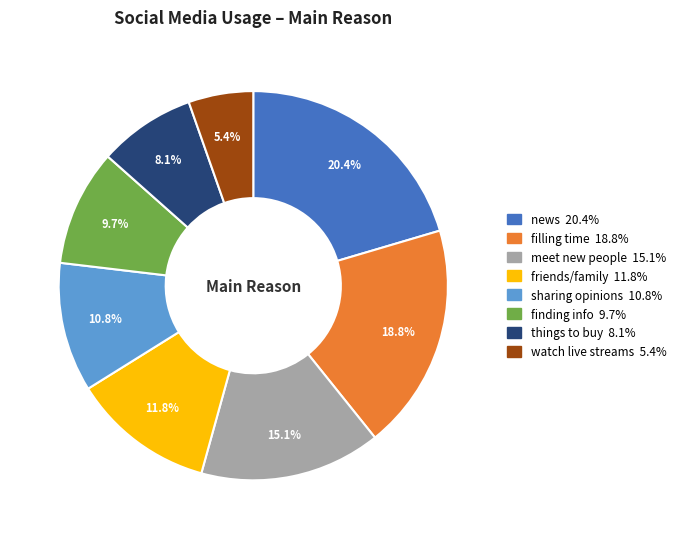

Approximately how many times larger is the value at sharing opinions compared to things to buy?

1.3